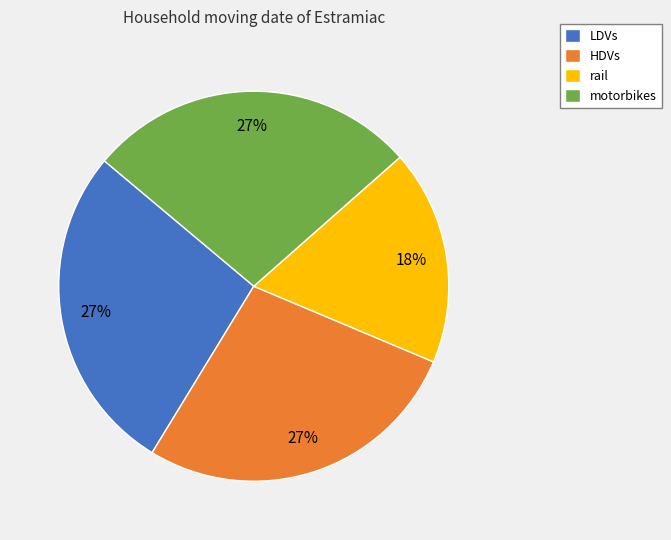

Which has a higher value, rail or LDVs?

LDVs